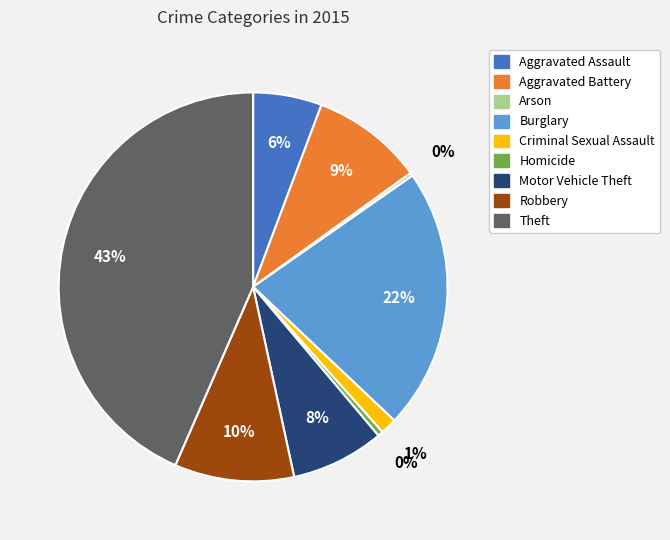

Does any single category account for the majority?

No